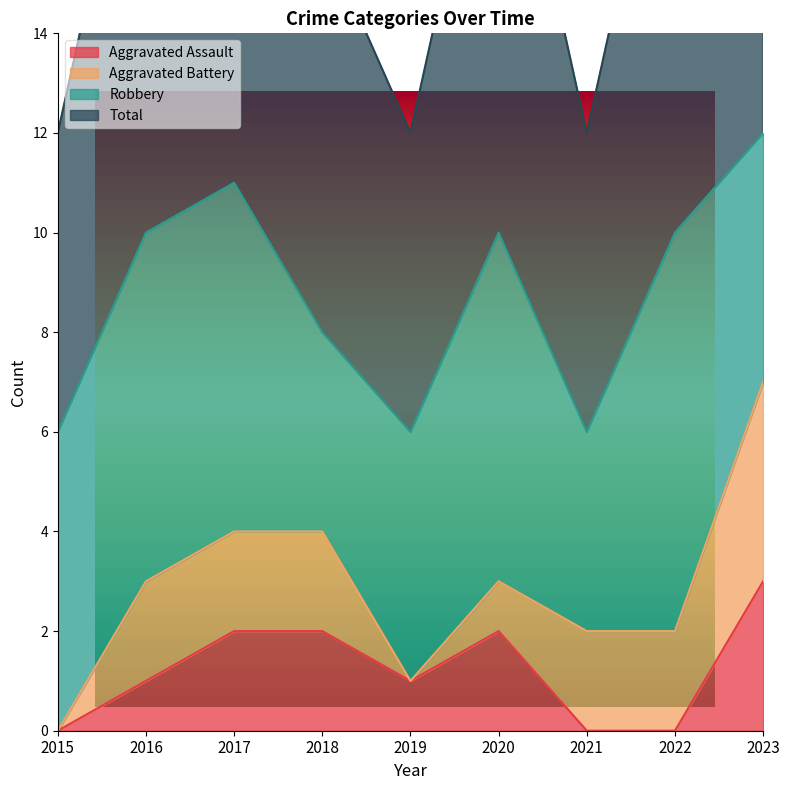

True or false: Total and Aggravated Assault cross at least once.

False